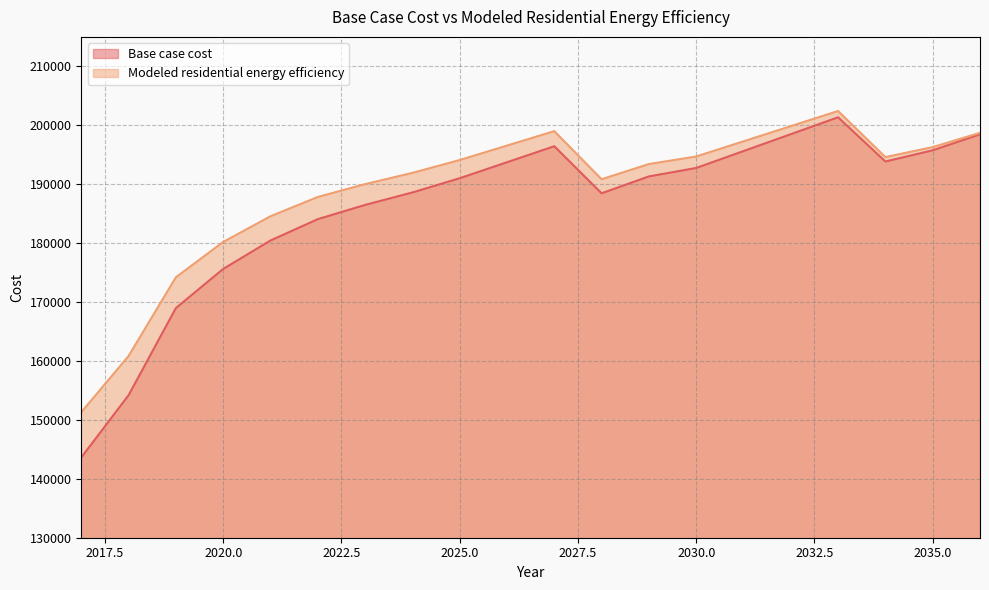

Reading left to right, list all the values displayed in this chart.

Base case cost: 2017=143617.2	2018=154181.9	2019=168972.5	2020=175613.2	2021=180442.8	2022=184065.0	2023=186479.8	2024=188592.8	2025=191007.6	2026=193724.2	2027=196440.9	2028=188452.8	2029=191318.7	2030=192751.7	2031=195617.6	2032=198483.5	2033=201349.4	2034=193848.2	2035=195747.5	2036=198460.8
Modeled residential energy efficiency: 2017=151296.0	2018=160837.3	2019=174195.0	2020=180192.3	2021=184554.0	2022=187825.3	2023=190006.1	2024=191914.4	2025=194095.2	2026=196548.7	2027=199002.1	2028=190838.6	2029=193412.1	2030=194698.8	2031=197272.3	2032=199845.7	2033=202419.2	2034=194596.3	2035=196290.9	2036=198711.8